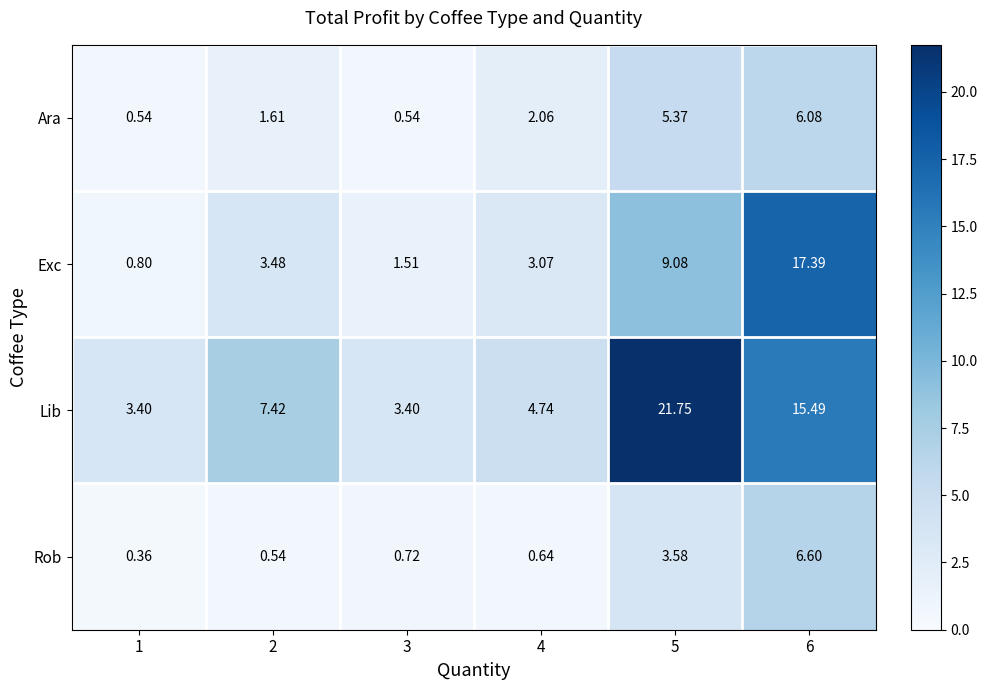

List the series in order of their peak value, highest first.

Lib, Exc, Rob, Ara